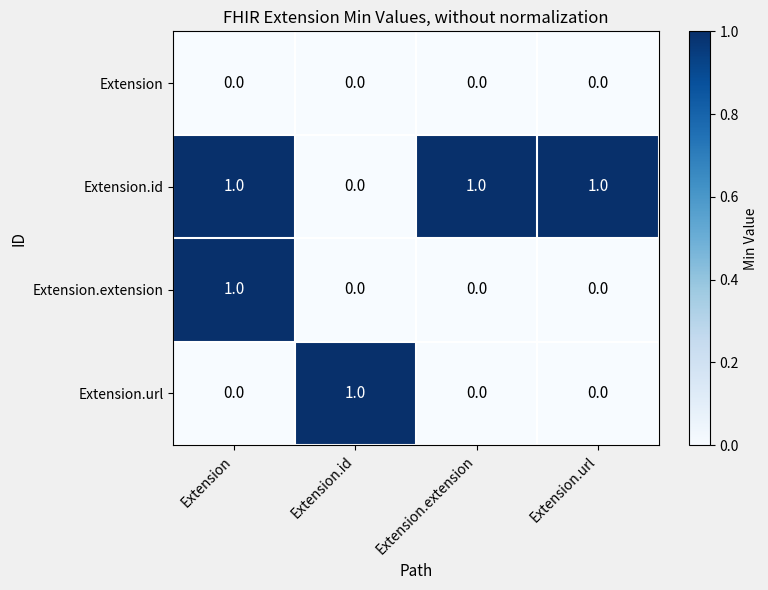

Which series changed the most between Extension and Extension.extension?

Extension.extension